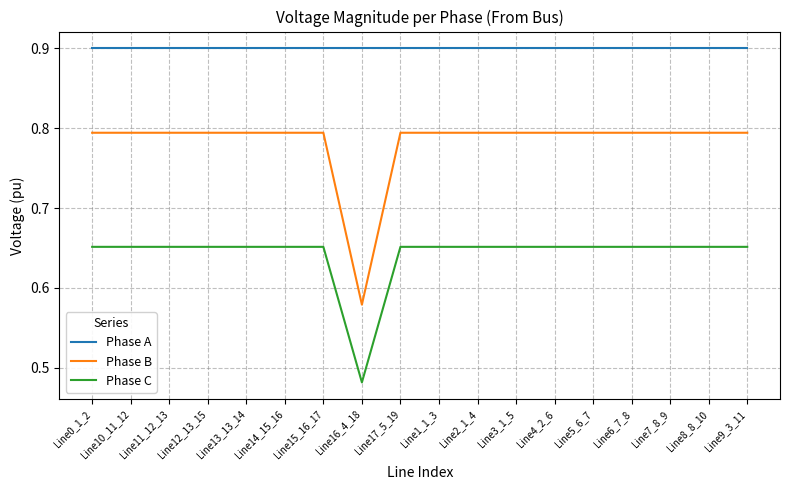

What is the average value of the Phase A series?

0.9